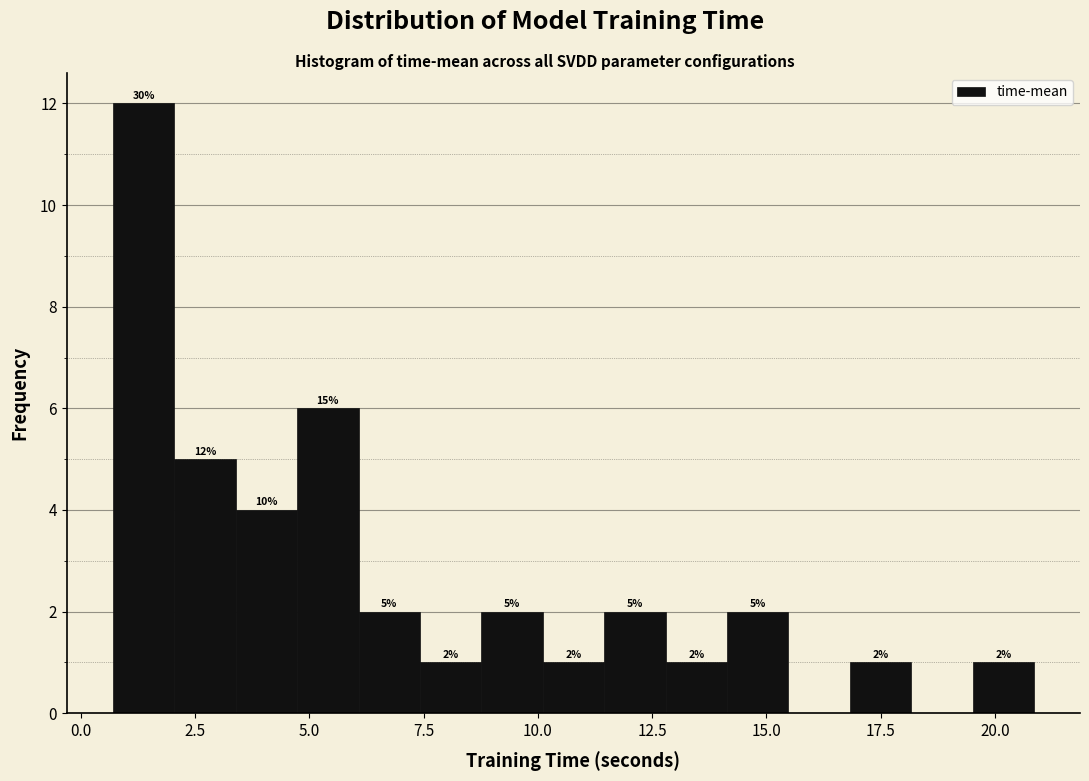

Around what value on the x-axis is the tallest bar? Give the approximate position of its centre, as read against the axis.

1.5